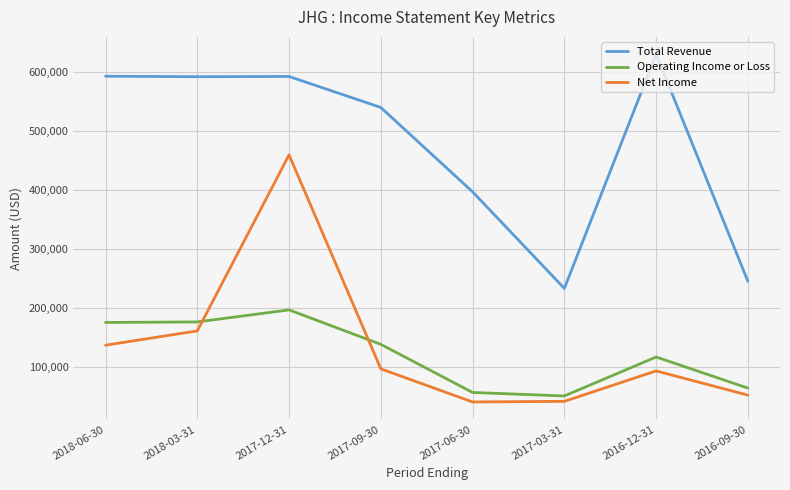

The value of Operating Income or Loss at 2018-03-31 is 79515. True or false?

False